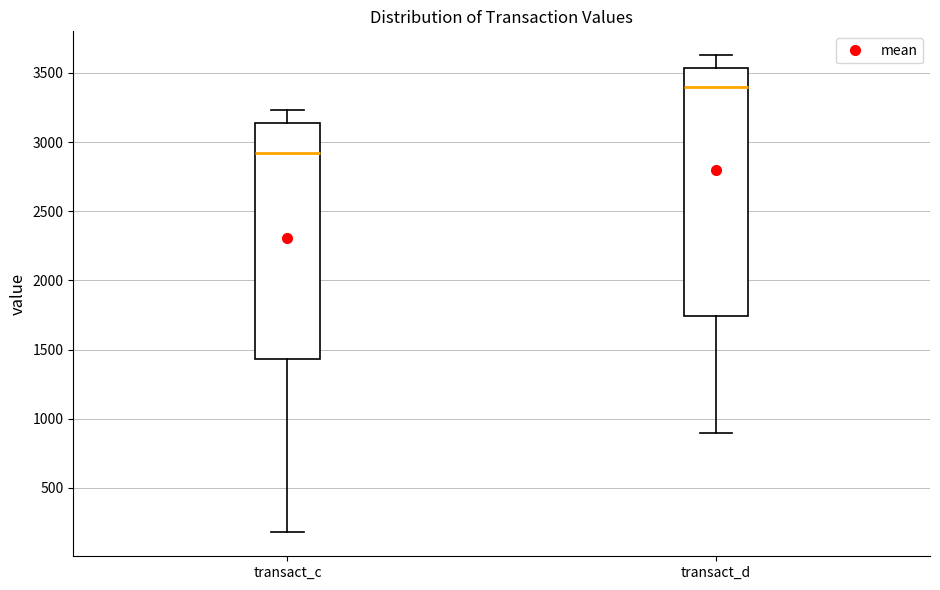

Reading left to right, transcribe this box plot: for each box, give where its median line is, the range the box spans, and where its two whiskers end, as read against the y-axis. The values are not printed on the chart, so give them approximately, as read against the axis.

transact_c: median 2900, box 1450 to 3150, whiskers 200 to 3250
transact_d: median 3400, box 1750 to 3550, whiskers 900 to 3650